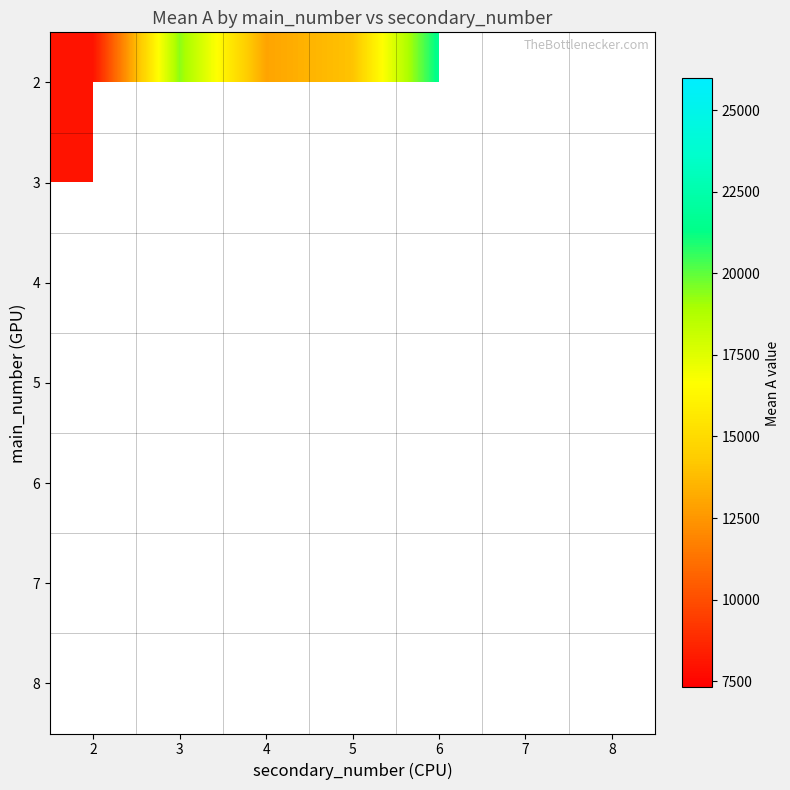

Which label corresponds to the smallest value in the chart?

4